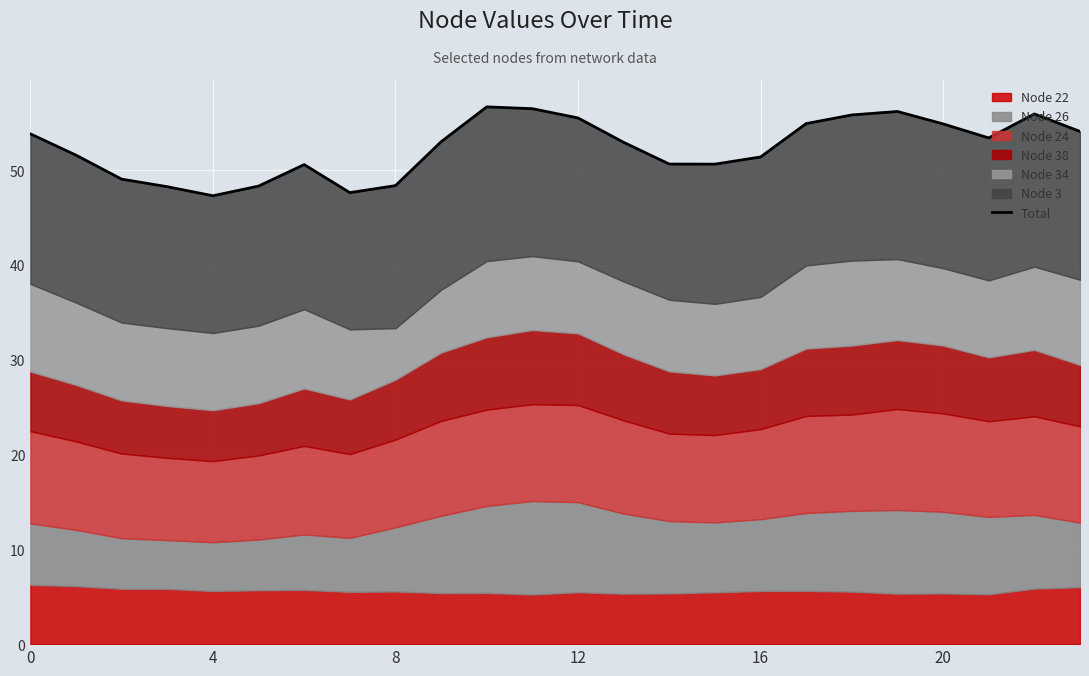

What is the value of the 22nd point from the left?

53.4